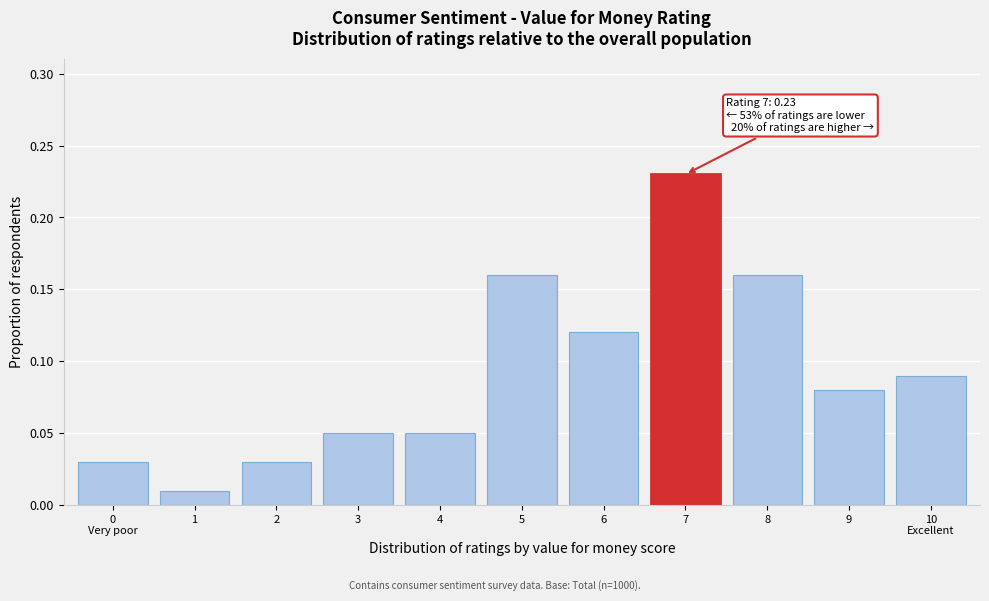

Between 1 and 7, which is larger?

7